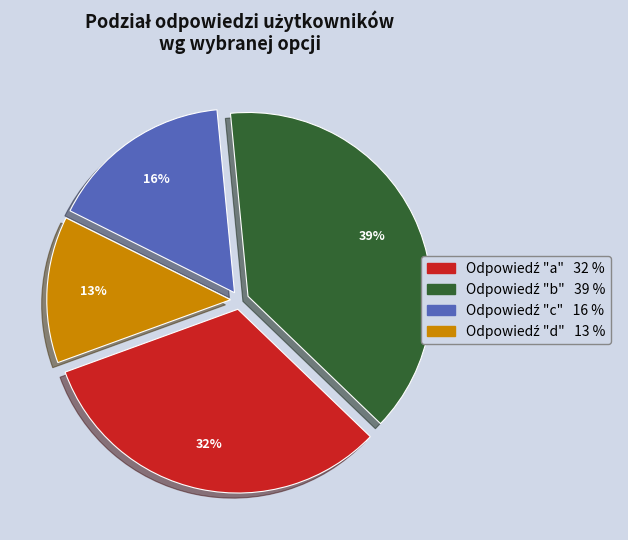

To the nearest percent, what is the difference between the largest and smallest slice percentages?

26%